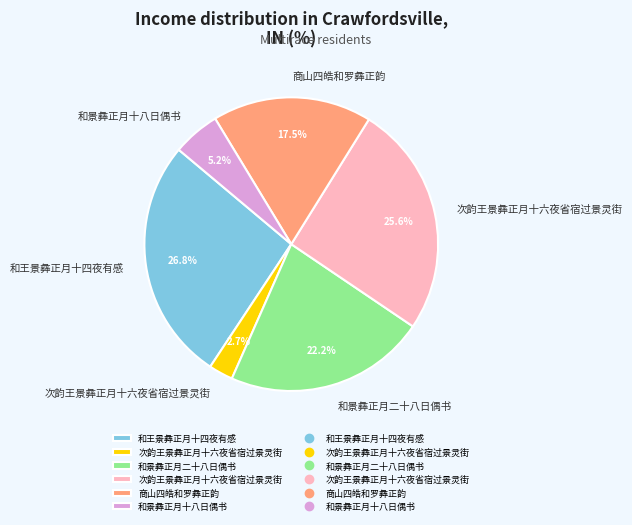

Count the number of slices in the pie.

6